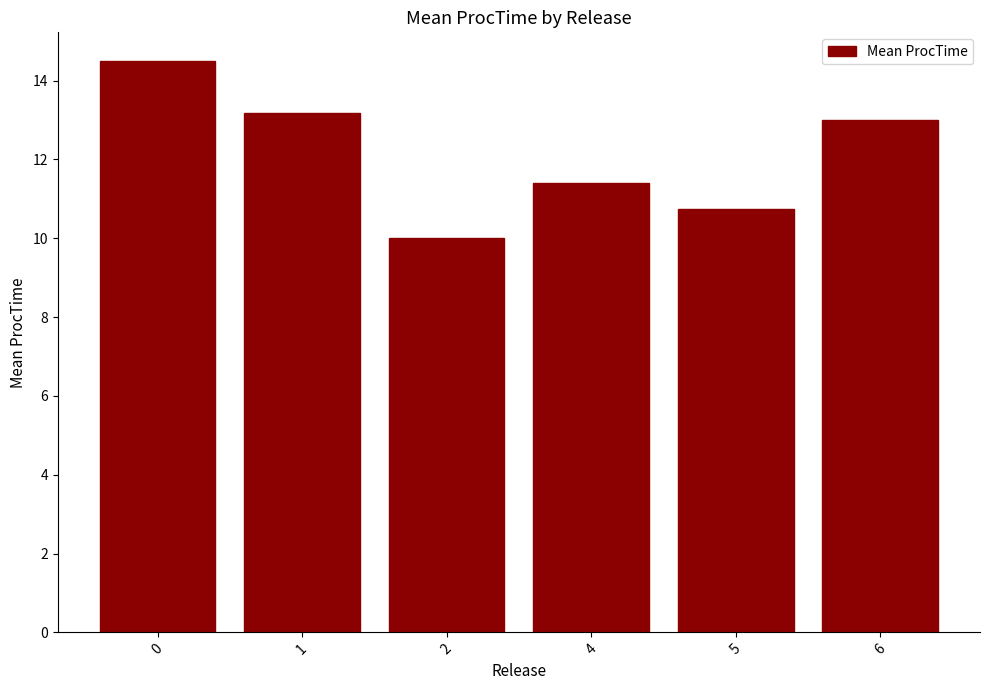

Reading right to left, what are all the values shown in this chart?

13.0	10.8	11.4	10.0	13.2	14.5